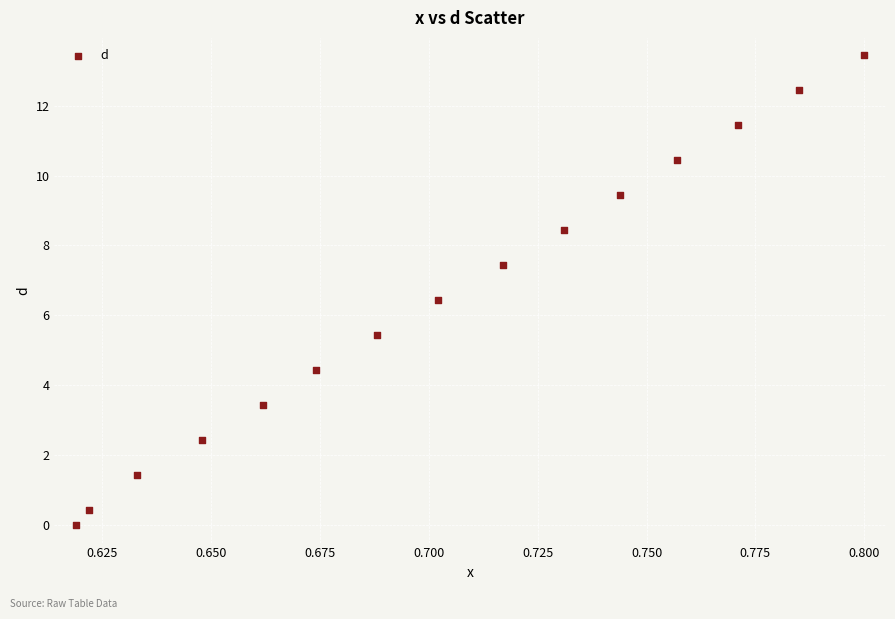

What is the range of Y values (max minus min)?

13.4